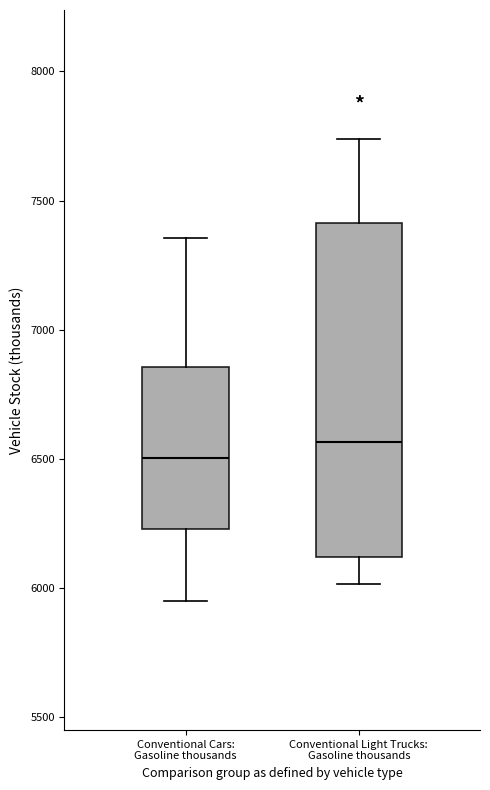

Reading left to right, transcribe this box plot: for each box, give where its median line is, the range the box spans, and where its two whiskers end, as read against the y-axis. The values are not printed on the chart, so give them approximately, as read against the axis.

Conventional Cars: Gasoline thousands: median 6500, box 6250 to 6850, whiskers 5950 to 7350
Conventional Light Trucks: Gasoline thousands: median 6550, box 6100 to 7400, whiskers 6000 to 7750